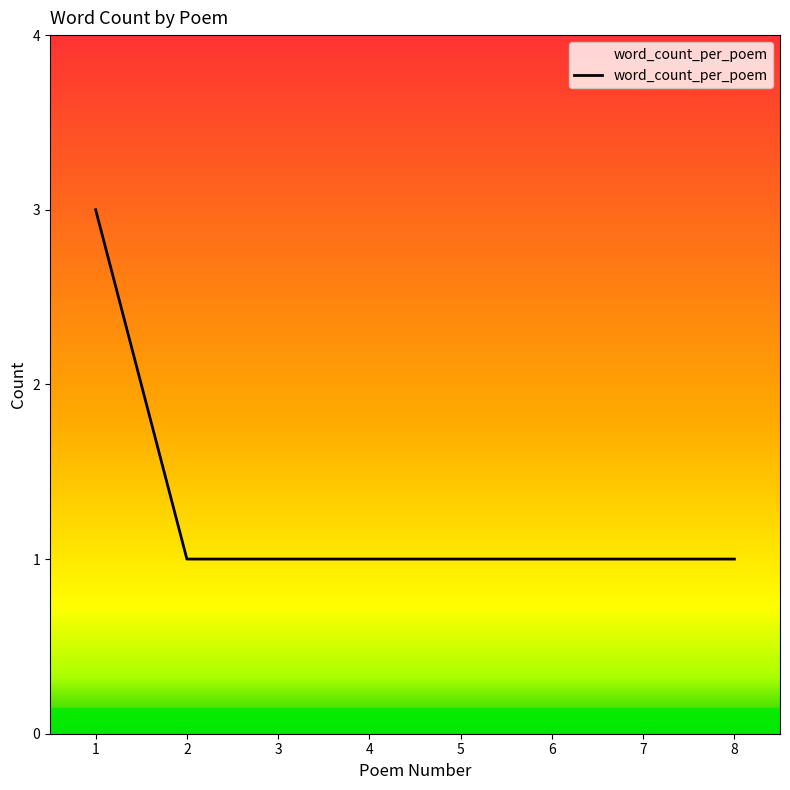

How many lines are shown in the chart?

1